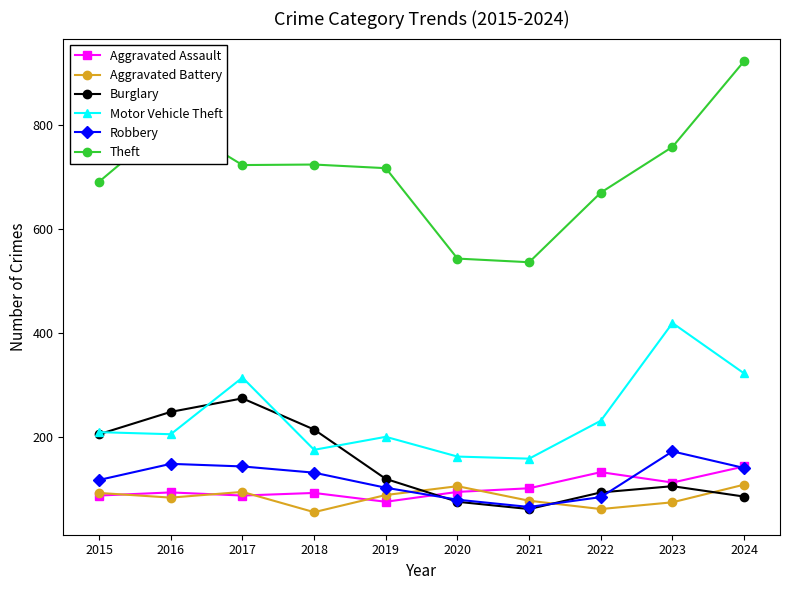

What is the difference between the second highest and second lowest values in the Robbery series?

69